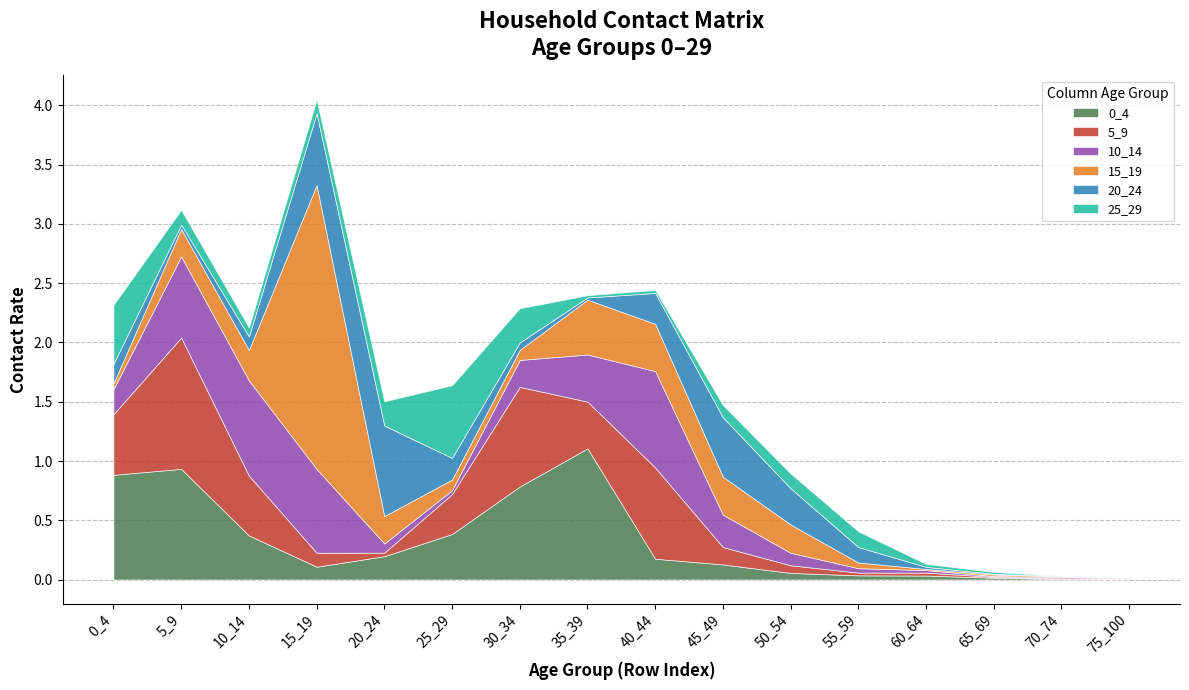

Between which two adjacent categories do 20_24 and 25_29 first intersect?

5_9 and 10_14